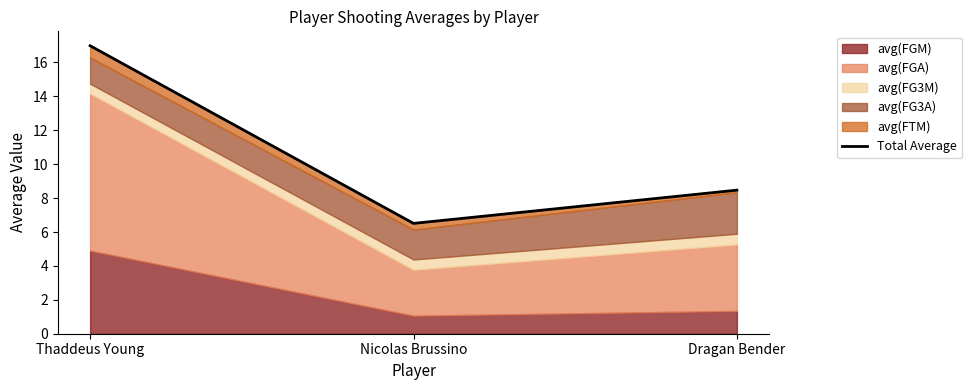

What is the label of the 1st point from the left?

Thaddeus Young